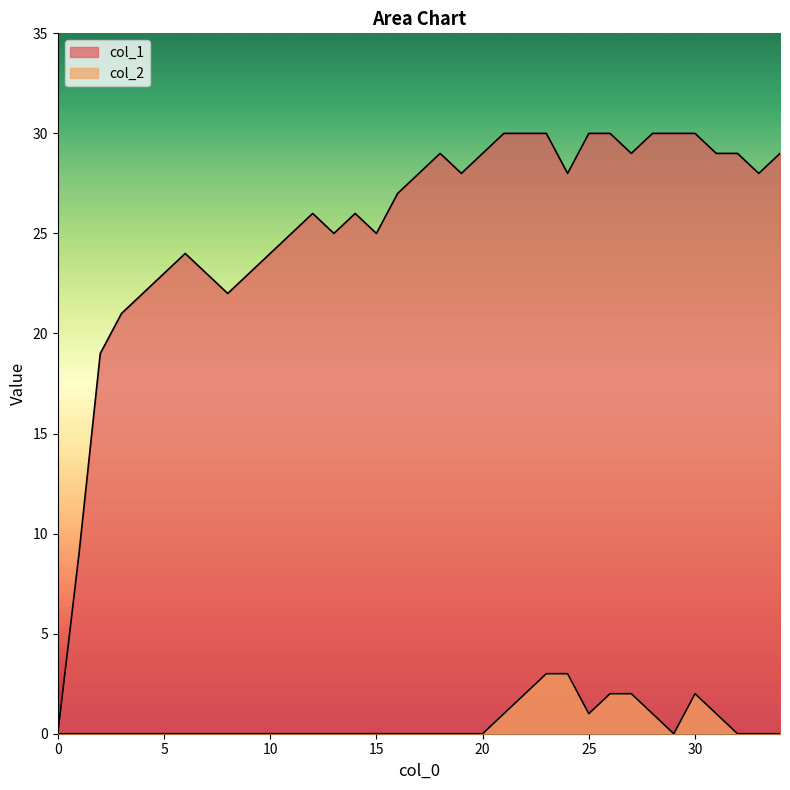

True or false: col_2 has more than 2 interior local peaks.

False